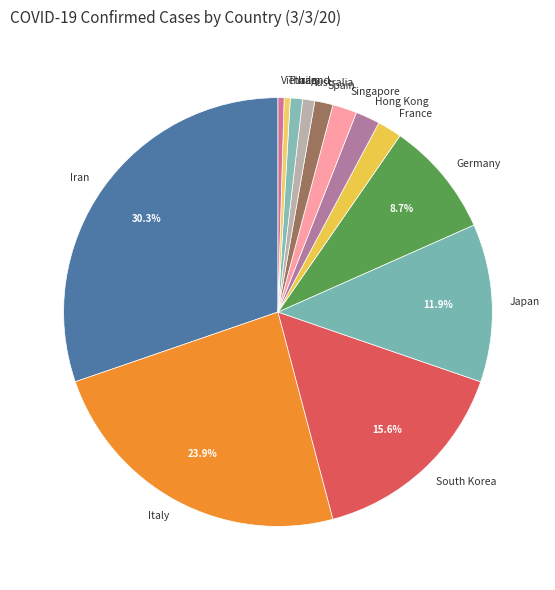

True or false: South Korea accounts for 3% of the total.

False